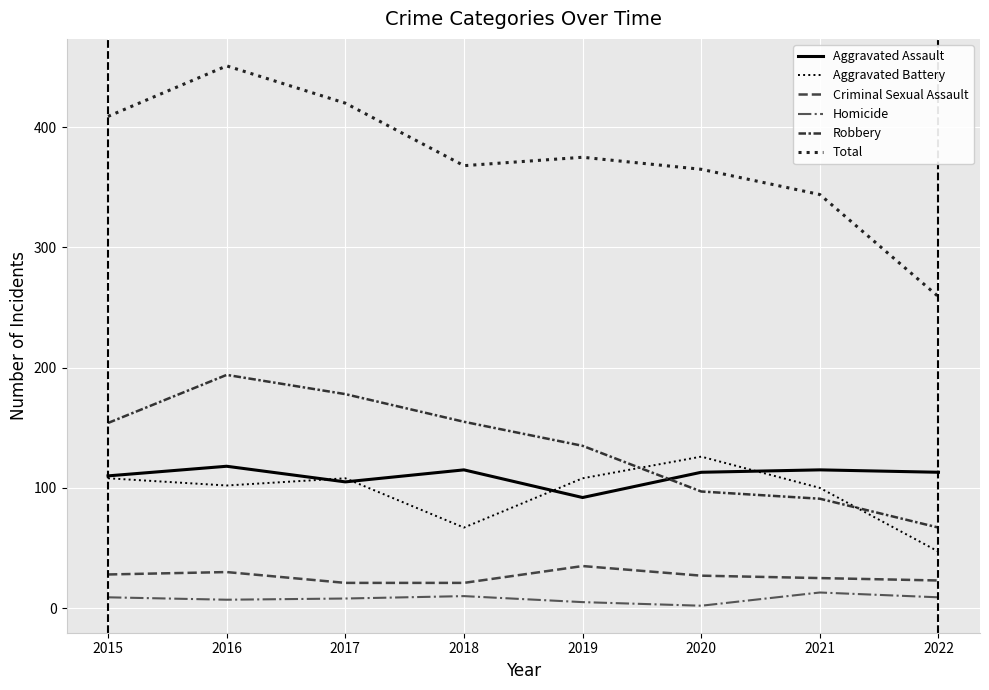

What is the highest value of the Total series?

451